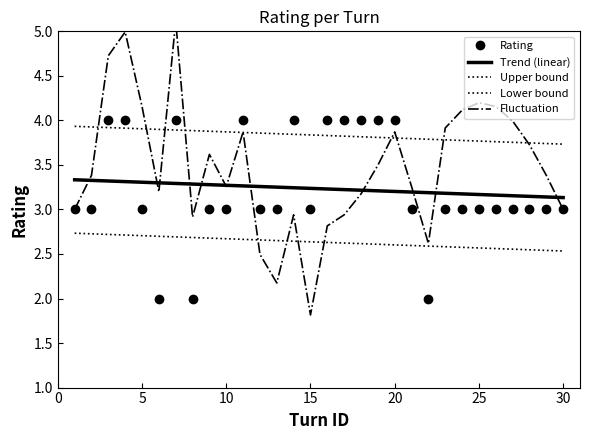

At which label is the value closest to 3?

1